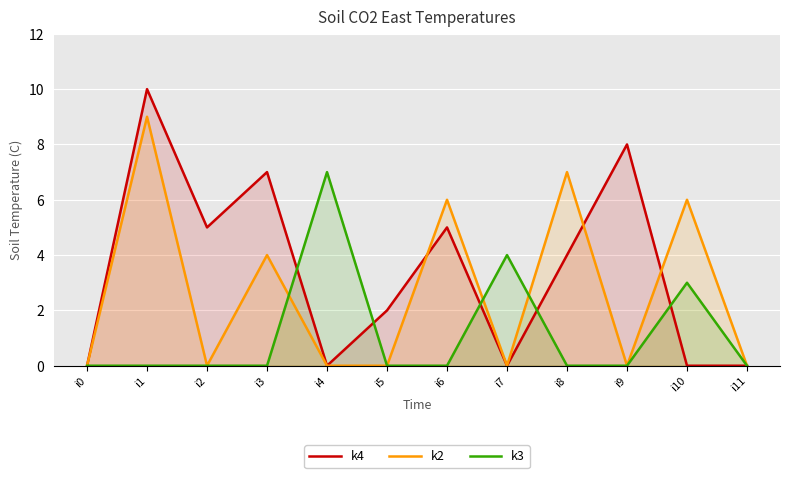

What is the average value of the k3 series?

1